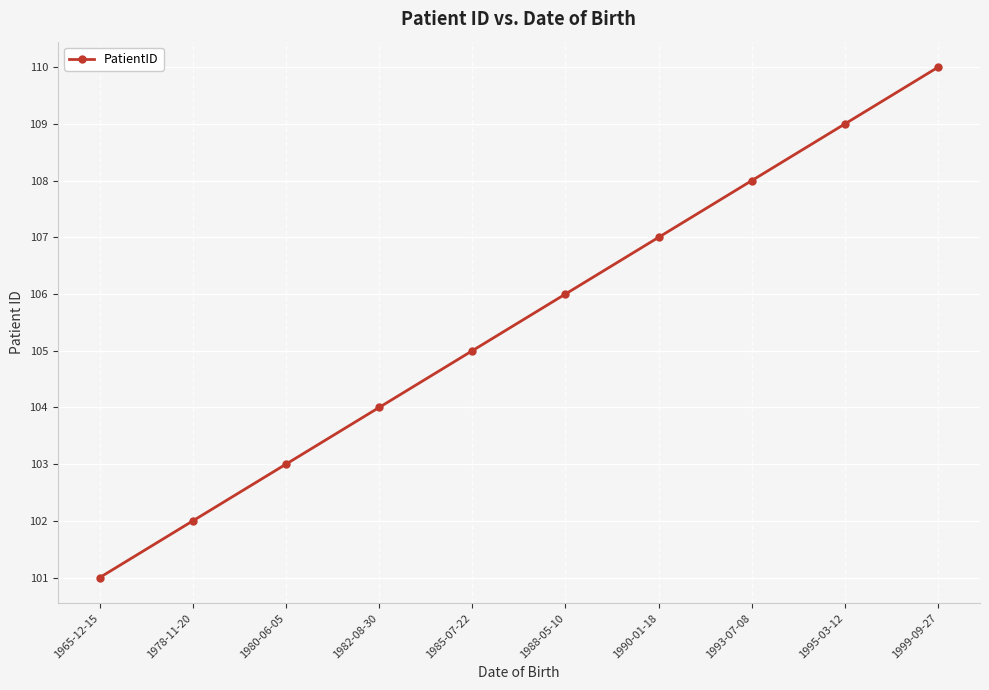

Between 1988-05-10 and 1982-08-30, which is larger?

1988-05-10